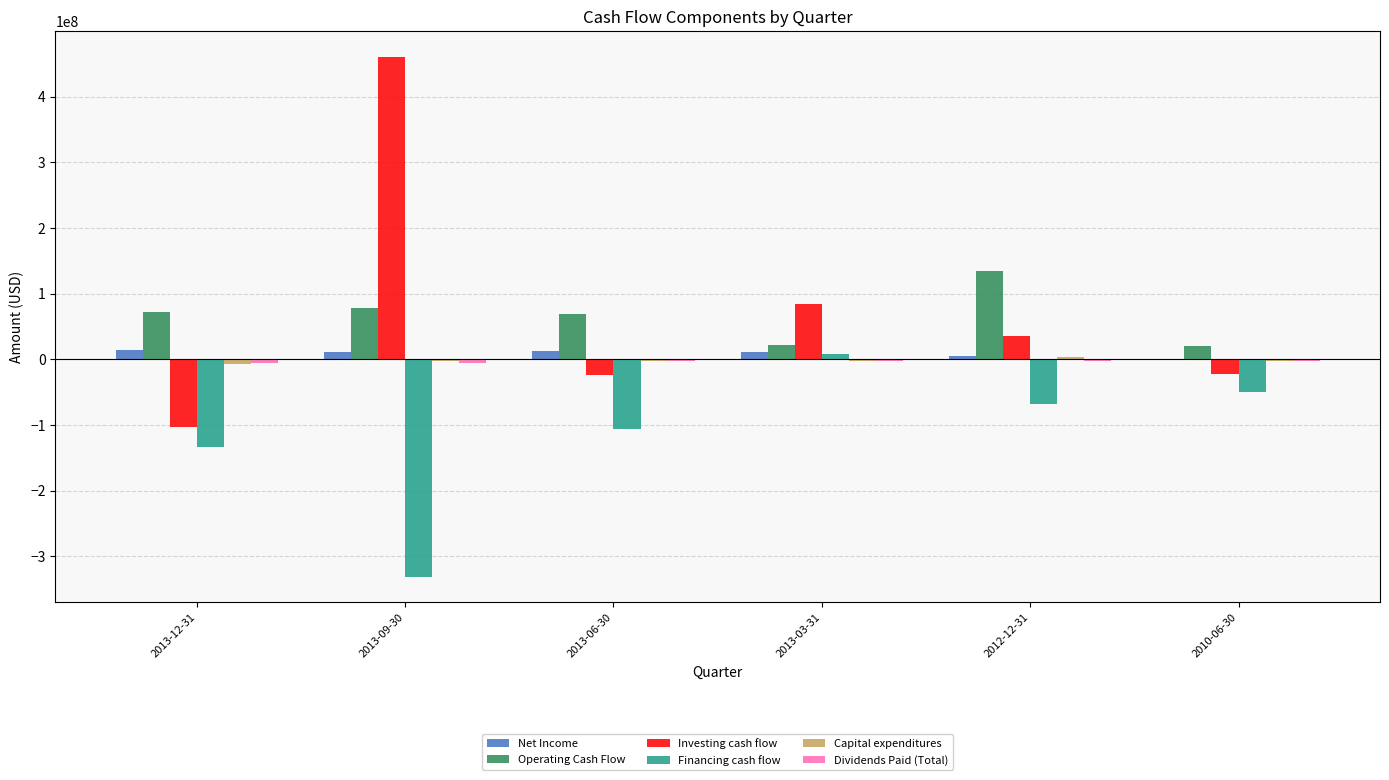

Count the number of data series in this chart.

6